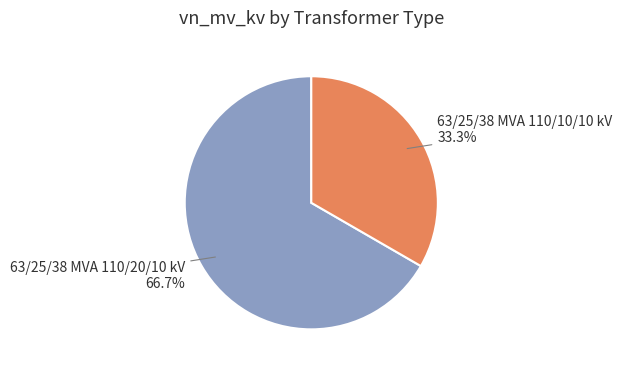

Does 63/25/38 MVA 110/10/10 kV represent more than half of the total?

No